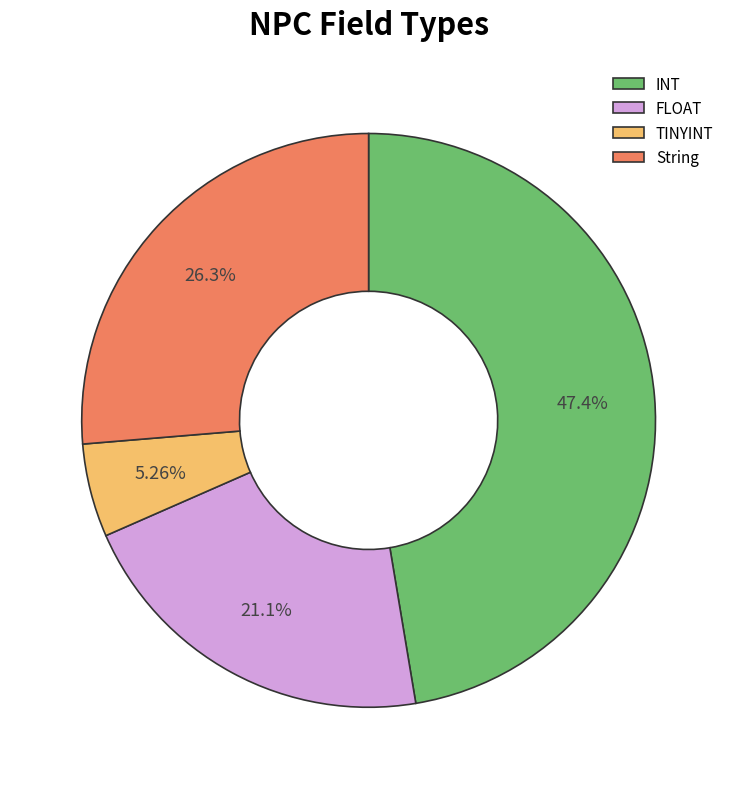

To the nearest percent, what is the difference between the largest and smallest slice percentages?

42%